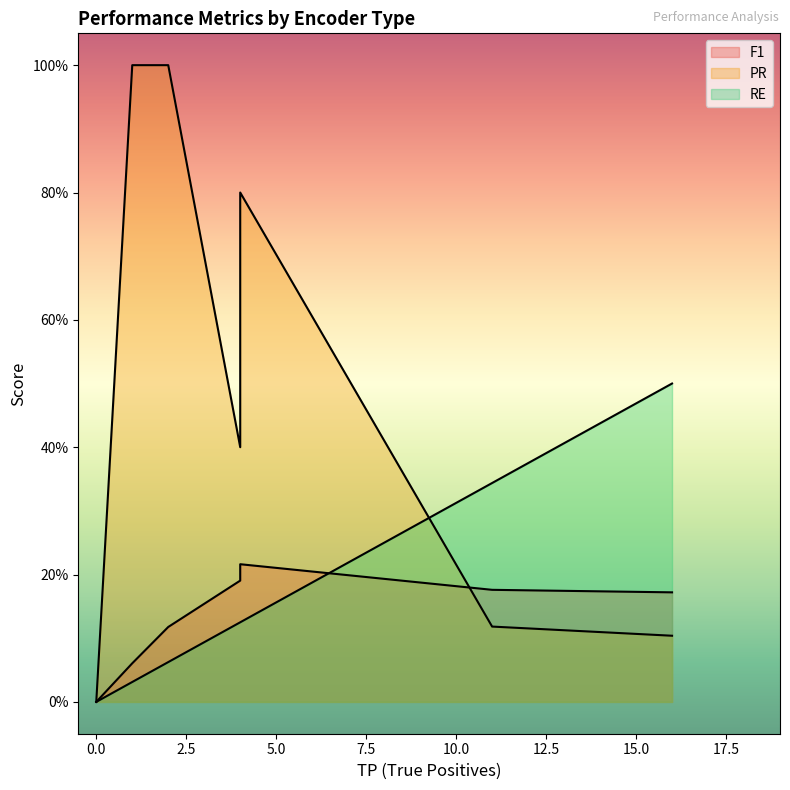

How many values in PR are above zero?

6